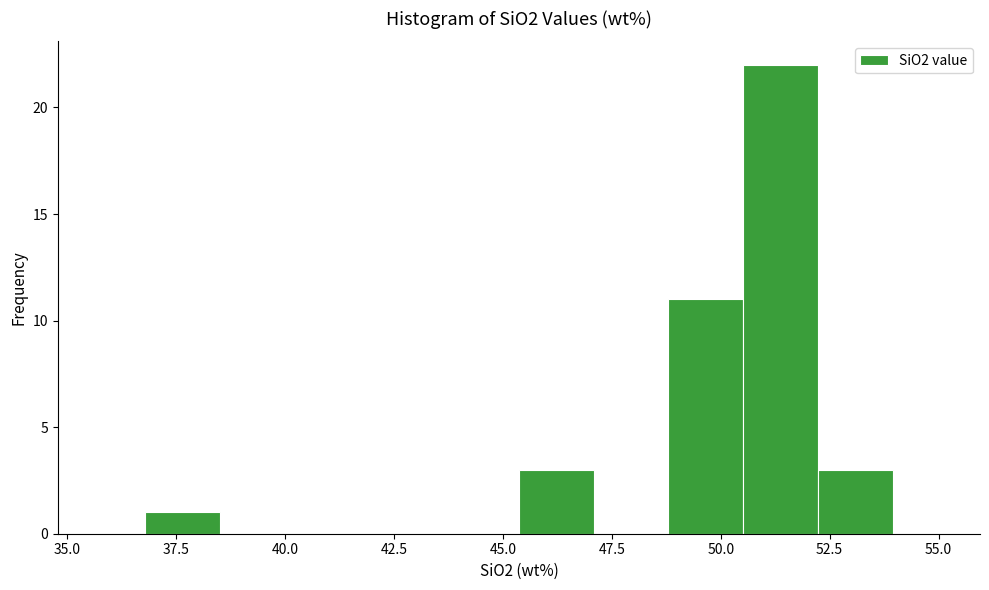

Read against the x-axis, roughly where is the centre of the tallest bar?

51.5